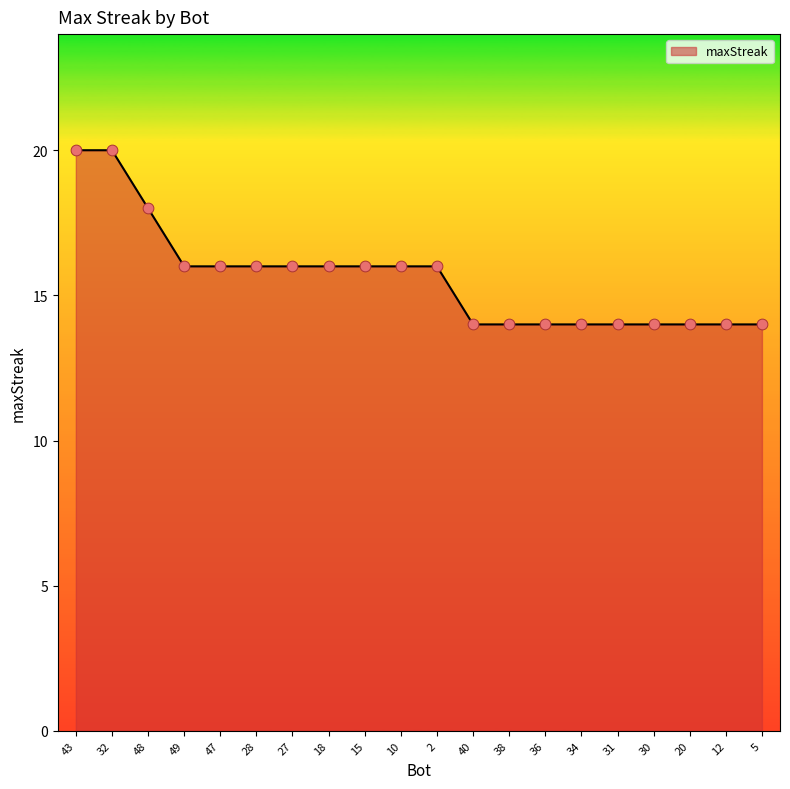

What is the ratio of the value at 40 to the value at 47?

0.9